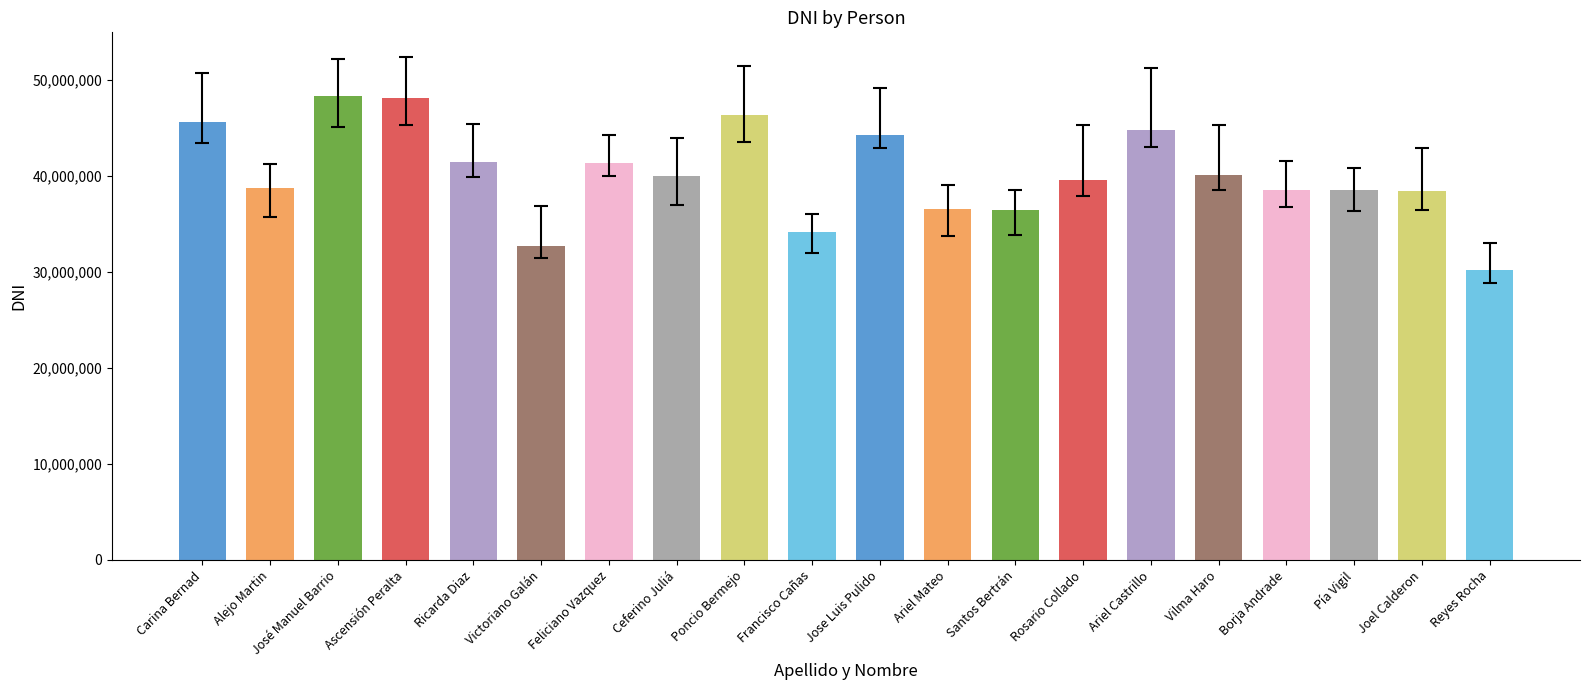

Between Ariel Mateo and Ascensión Peralta, which is larger?

Ascensión Peralta